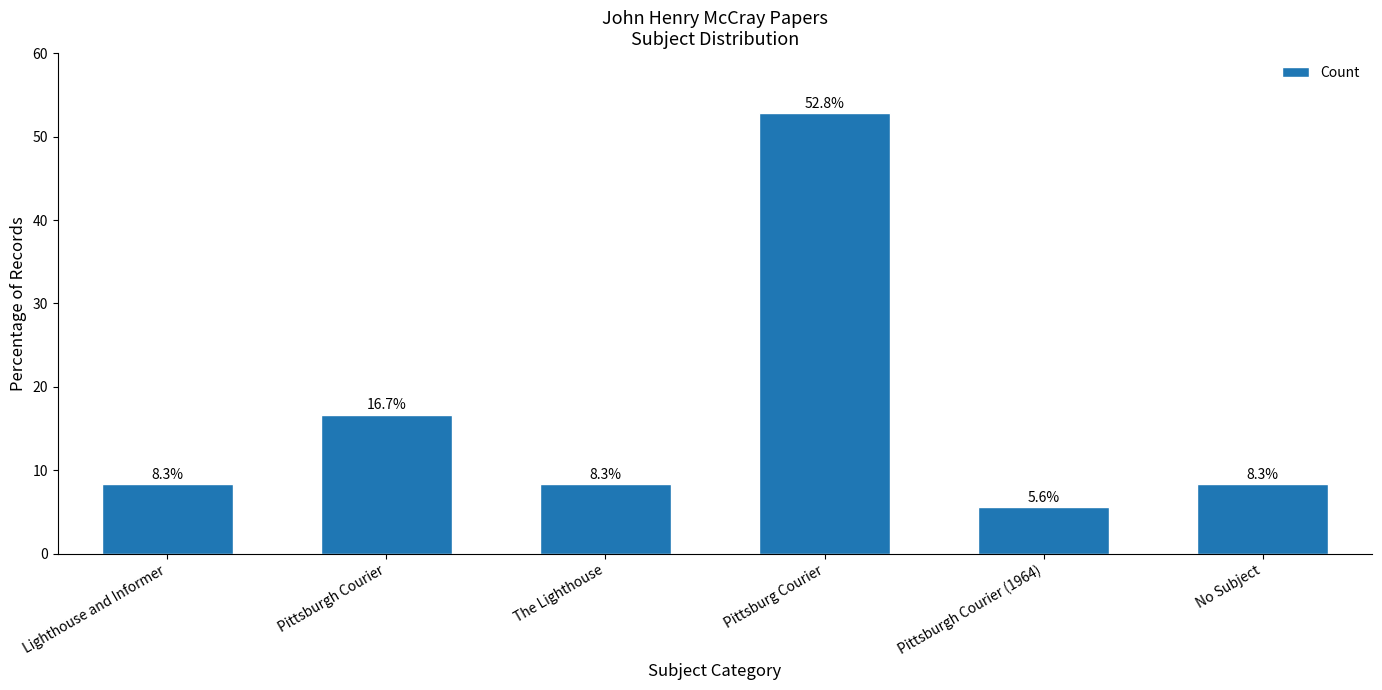

What is the ratio of the value at Lighthouse and Informer to the value at Pittsburg Courier?

0.2